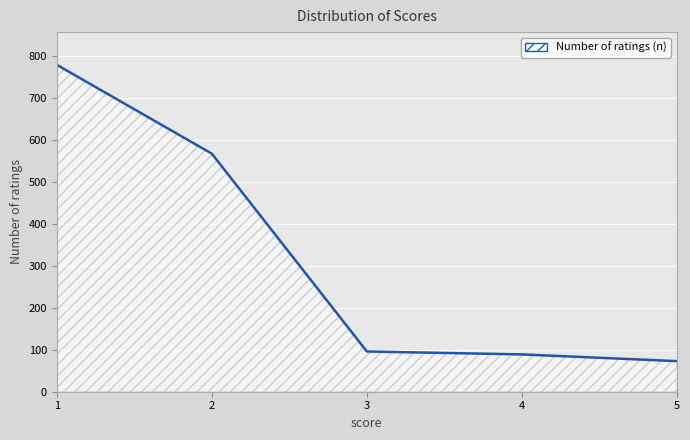

Reading right to left, extract all data points from this chart.

5=73	4=89	3=96	2=568	1=780